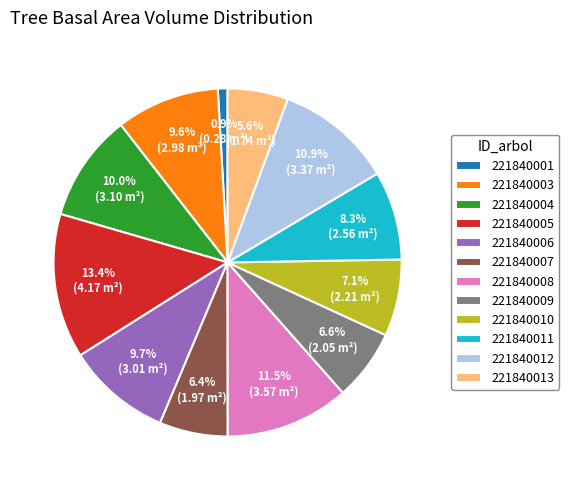

Count the number of slices in the pie.

12